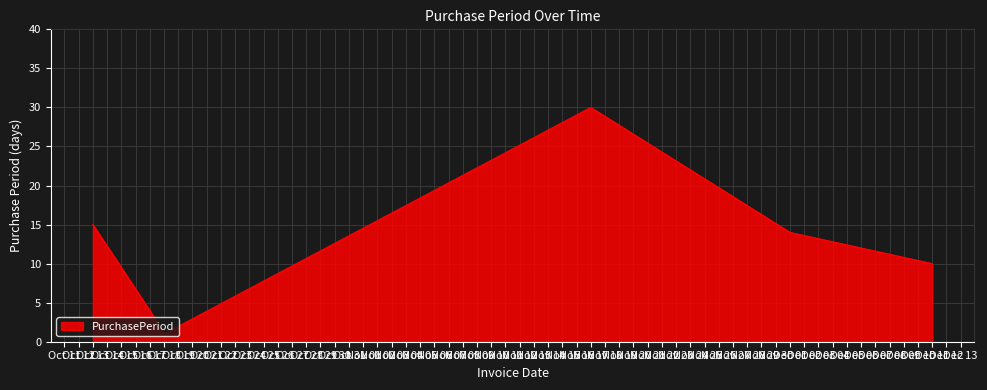

True or false: there are more than 0 points higher than both neighbors.

True